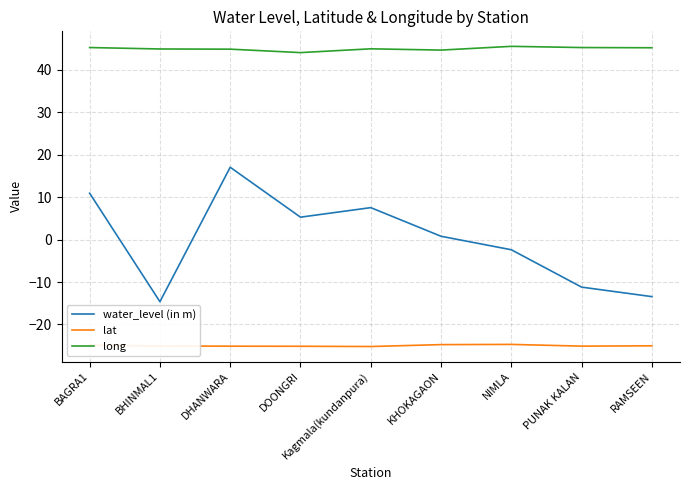

At how many categories does at least one series exceed 19?

9